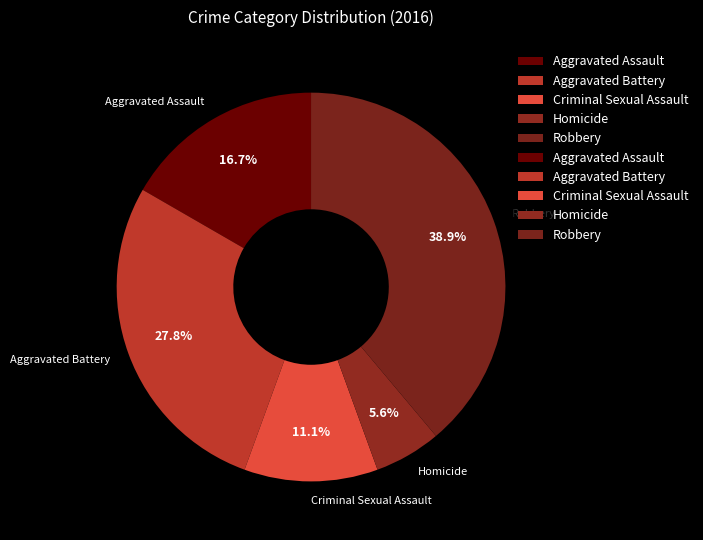

How many slices are in this pie chart?

5